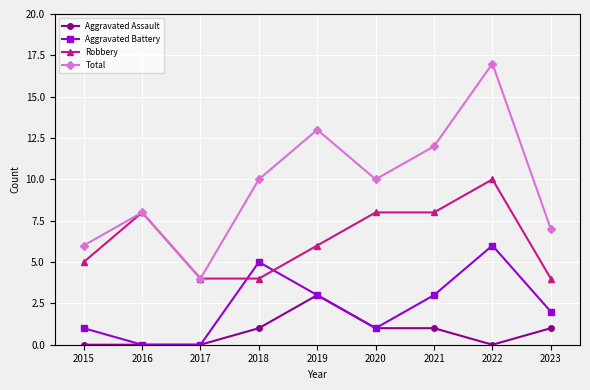

Reading left to right, what are all the values shown in this chart?

Aggravated Assault: 2015=0	2016=0	2017=0	2018=1	2019=3	2020=1	2021=1	2022=0	2023=1
Aggravated Battery: 2015=1	2016=0	2017=0	2018=5	2019=3	2020=1	2021=3	2022=6	2023=2
Robbery: 2015=5	2016=8	2017=4	2018=4	2019=6	2020=8	2021=8	2022=10	2023=4
Total: 2015=6	2016=8	2017=4	2018=10	2019=13	2020=10	2021=12	2022=17	2023=7